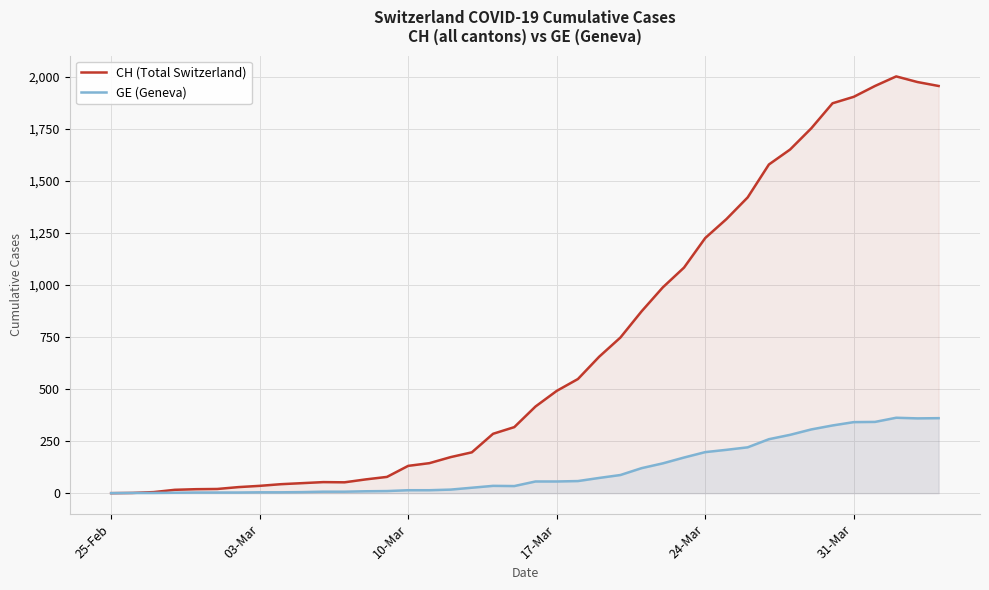

The GE (Geneva) series shows 4 at 03-Mar. True or false?

True